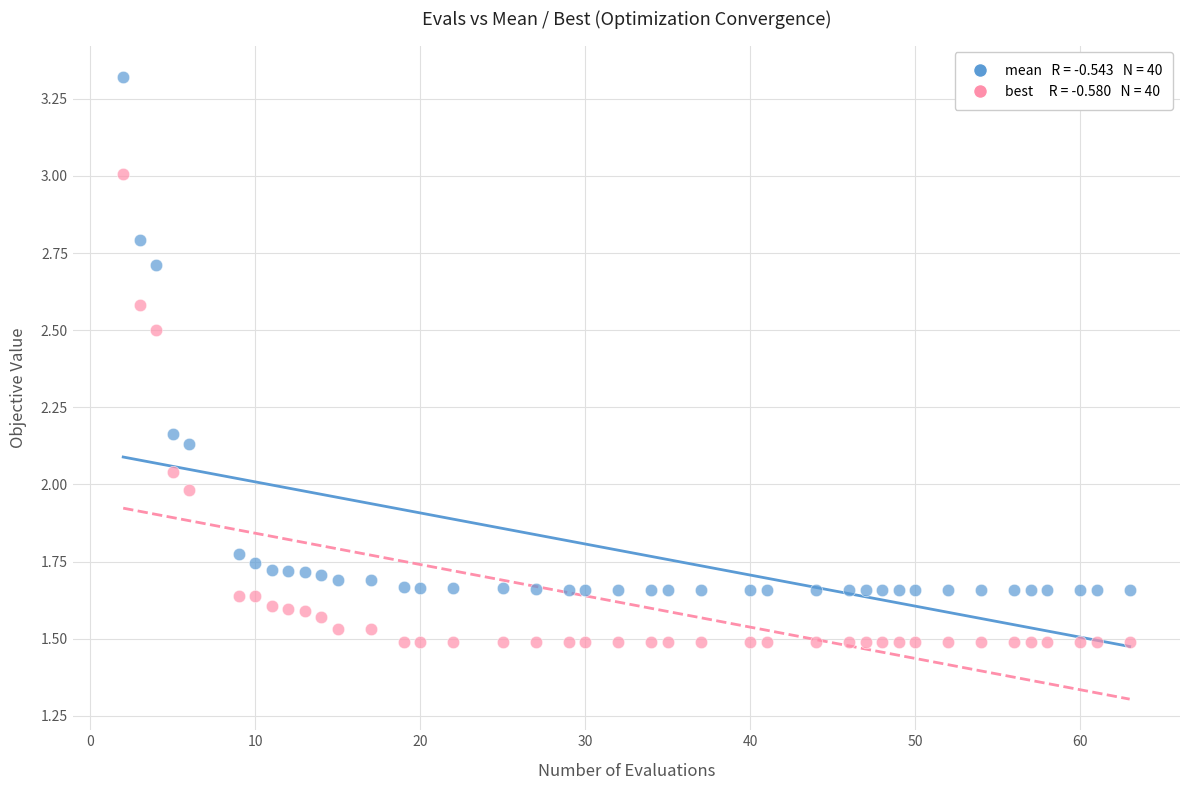

Across all data points, what is the range of X values (max minus min)?

61.0